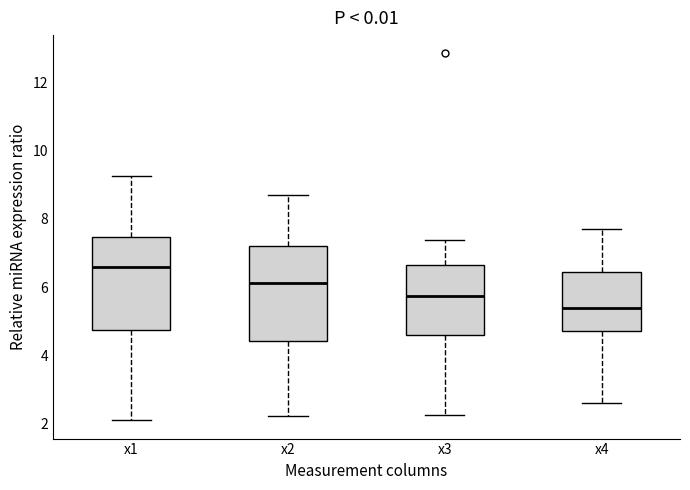

Reading left to right, transcribe this box plot: for each box, give where its median line is, the range the box spans, and where its two whiskers end, as read against the y-axis. The values are not printed on the chart, so give them approximately, as read against the axis.

x1: median 6.6, box 4.8 to 7.4, whiskers 2.2 to 9.2
x2: median 6.2, box 4.4 to 7.2, whiskers 2.2 to 8.6
x3: median 5.8, box 4.6 to 6.6, whiskers 2.2 to 7.4
x4: median 5.4, box 4.8 to 6.4, whiskers 2.6 to 7.8